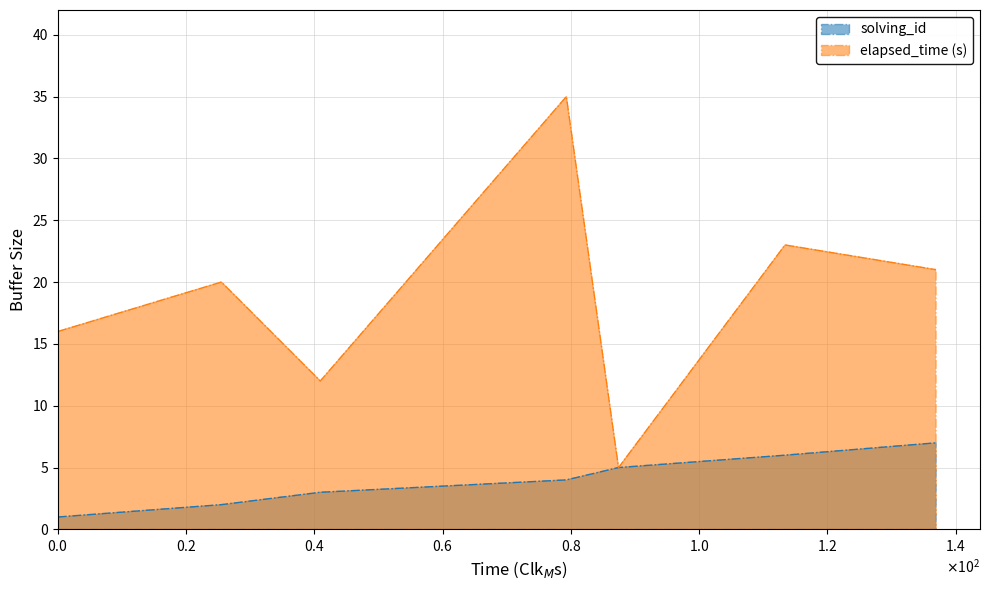

True or false: elapsed_time and solving_id cross at least once.

False